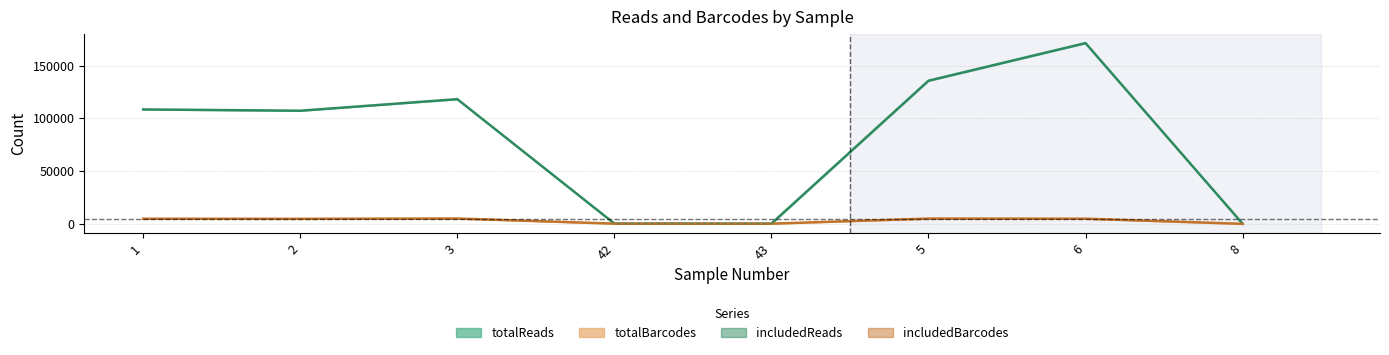

Reading right to left, list all the values displayed in this chart.

includedReads: 8=282	6=170945	5=135427	43=397	42=473	3=118032	2=107114	1=108343
includedBarcodes: 8=197	6=5039	5=5147	43=357	42=399	3=5201	2=4950	1=5014